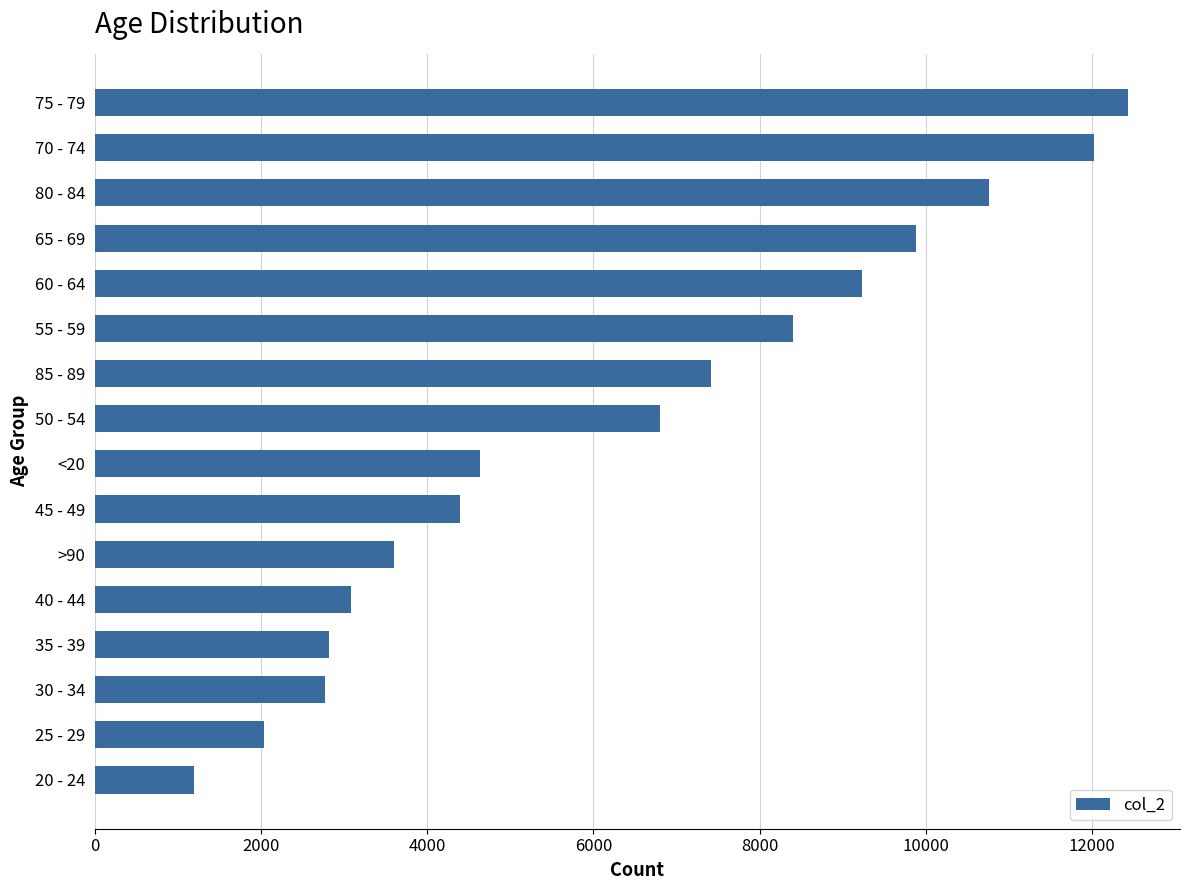

What is the change in value from 25 - 29 to 65 - 69?

+7845